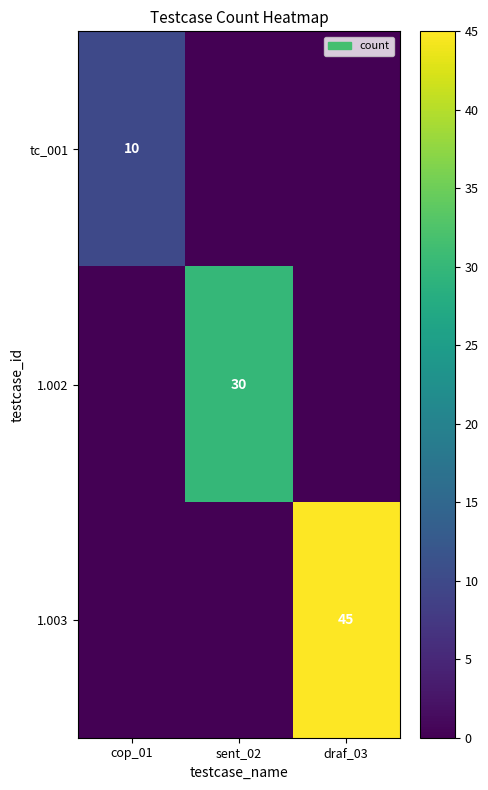

True or false: 1.002 has a value of 49 at sent_02.

False